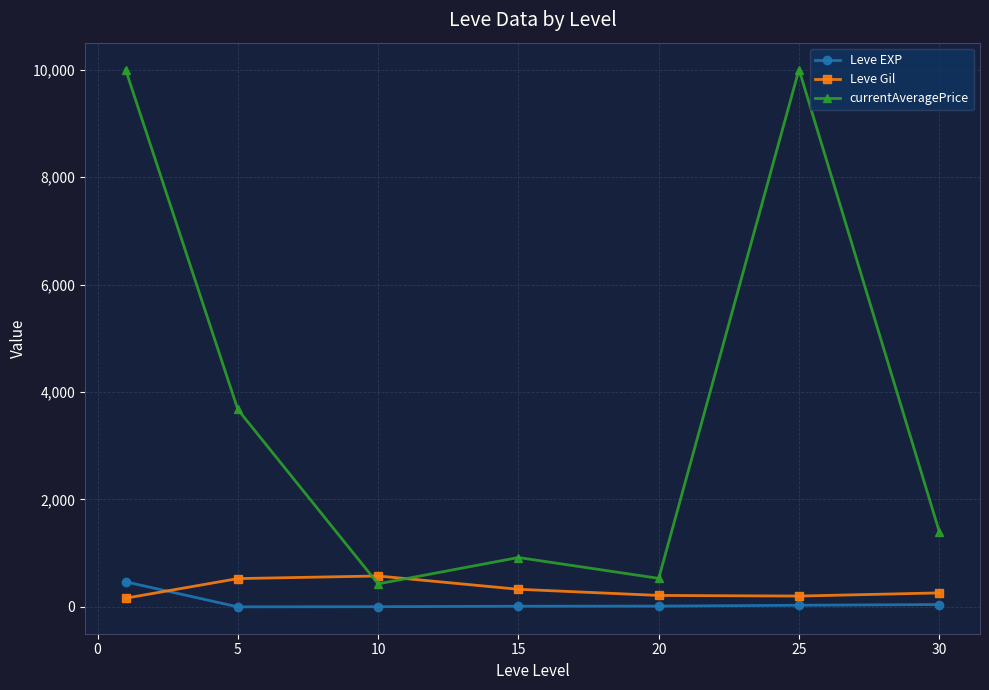

Which series has the largest total across all categories?

currentAveragePrice